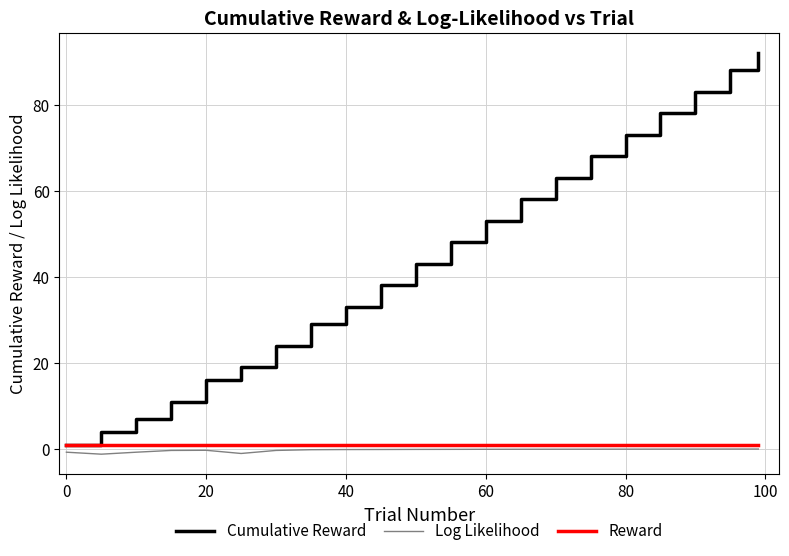

Which series has the widest spread of values?

Cumulative Reward